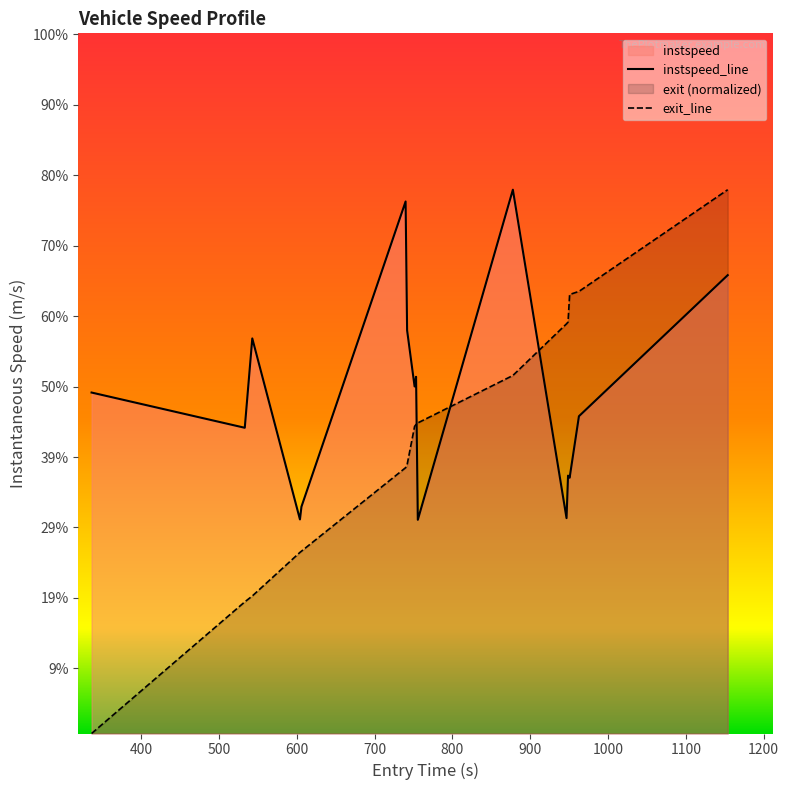

What position from the left is 1100?

9